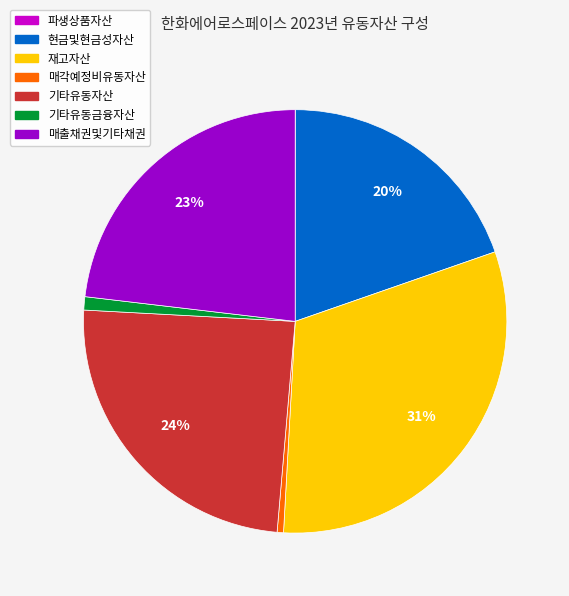

Do 재고자산 and 현금및현금성자산 together represent more than half of the pie?

Yes